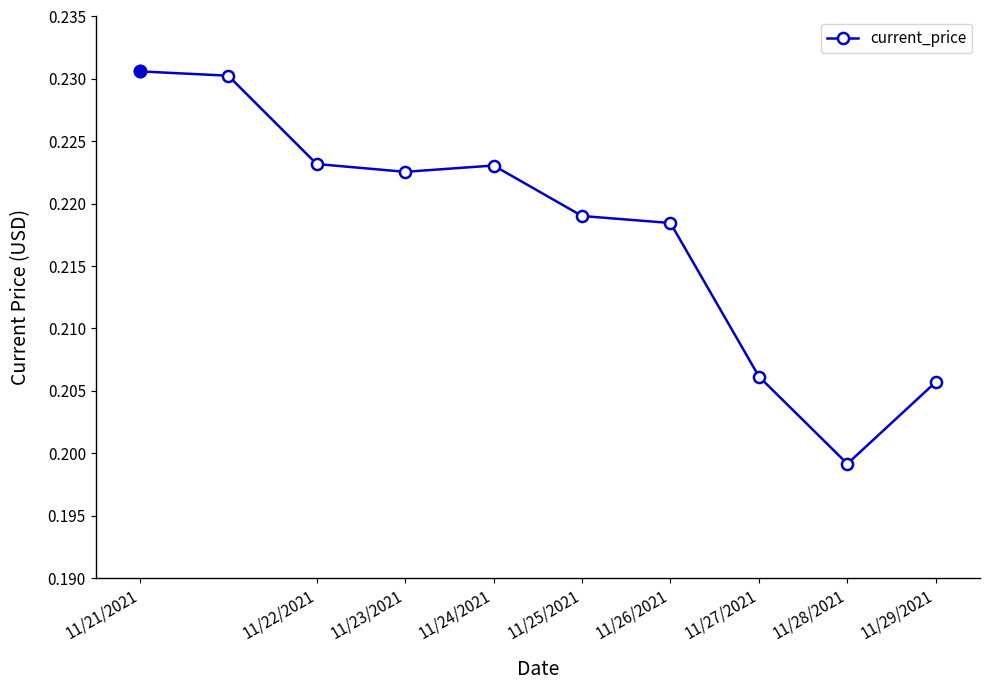

Count the values in the range 0 to 1.

10